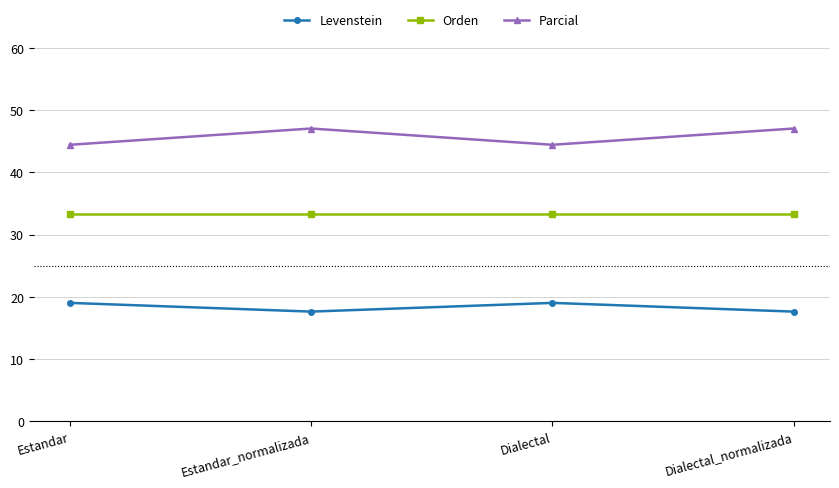

True or false: Levenstein and Parcial intersect in this chart.

False